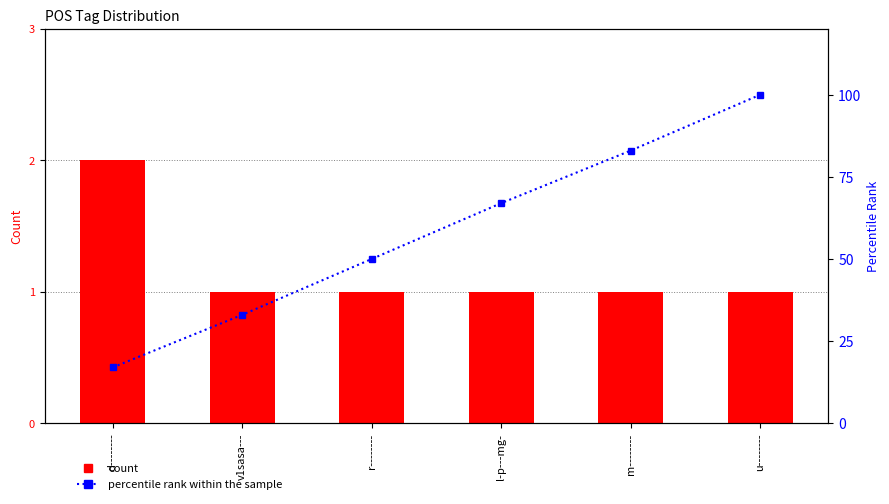

Which series has the largest range (max minus min)?

percentile rank within the sample